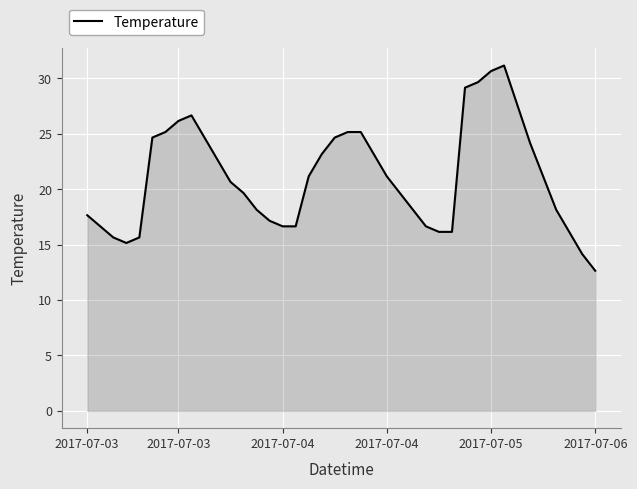

What is the difference between the maximum and minimum values?

18.5